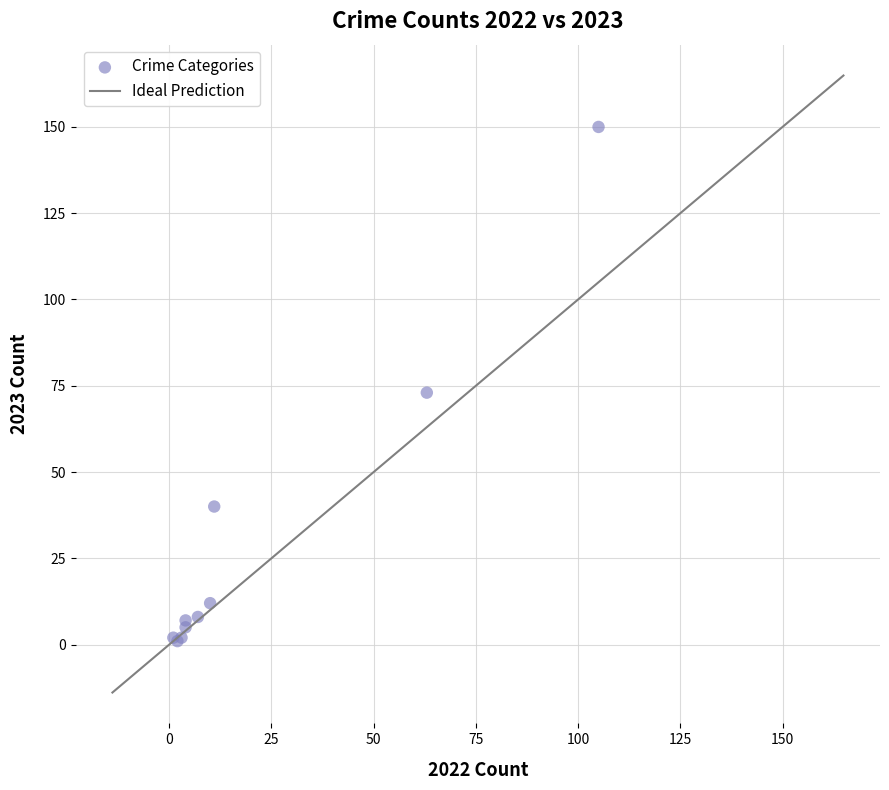

What Y value in the scatter plot is closest to 75?

73